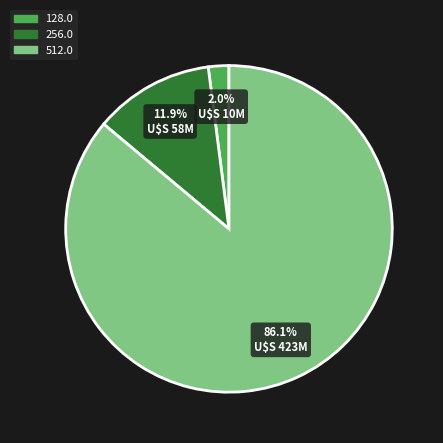

True or false: 256.0 accounts for 27% of the total.

False